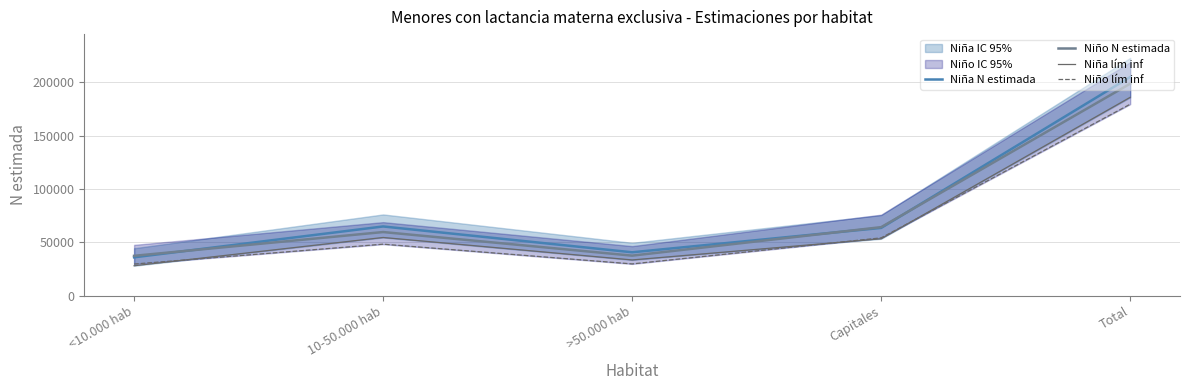

What is the approximate value of Niño N estimada at 10-50.000 hab?

59672